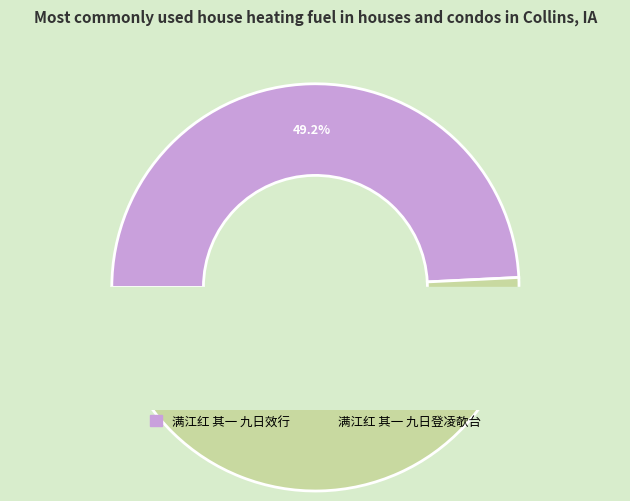

True or false: 满江红 其一 九日登凌欹台 accounts for 60% of the total.

False